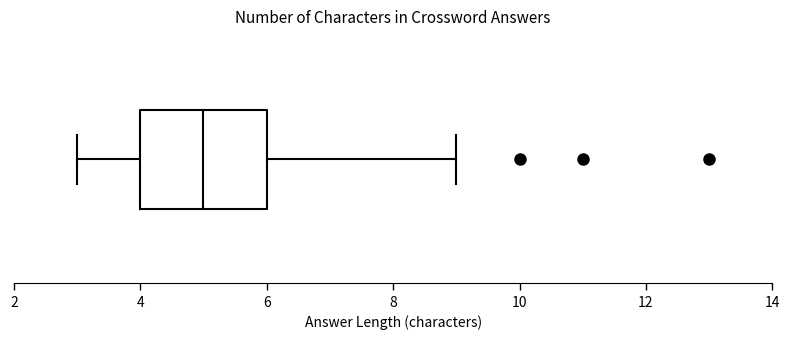

Where is the left edge of the box on the x-axis? The values are not printed on the chart, so give them approximately, as read against the axis.

4